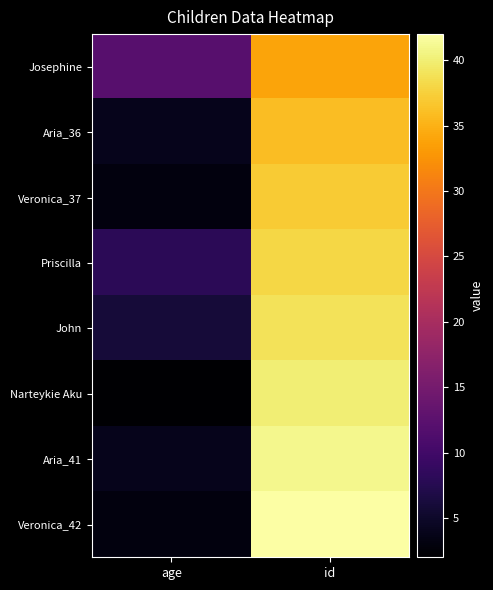

Which series has the largest range (max minus min)?

Veronica_42